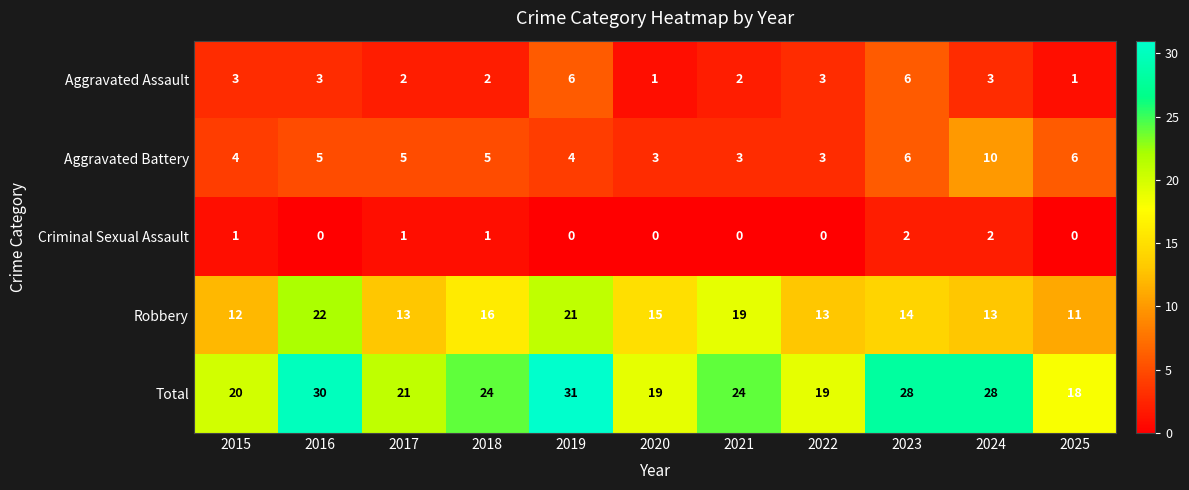

How many data points does each series have?

11